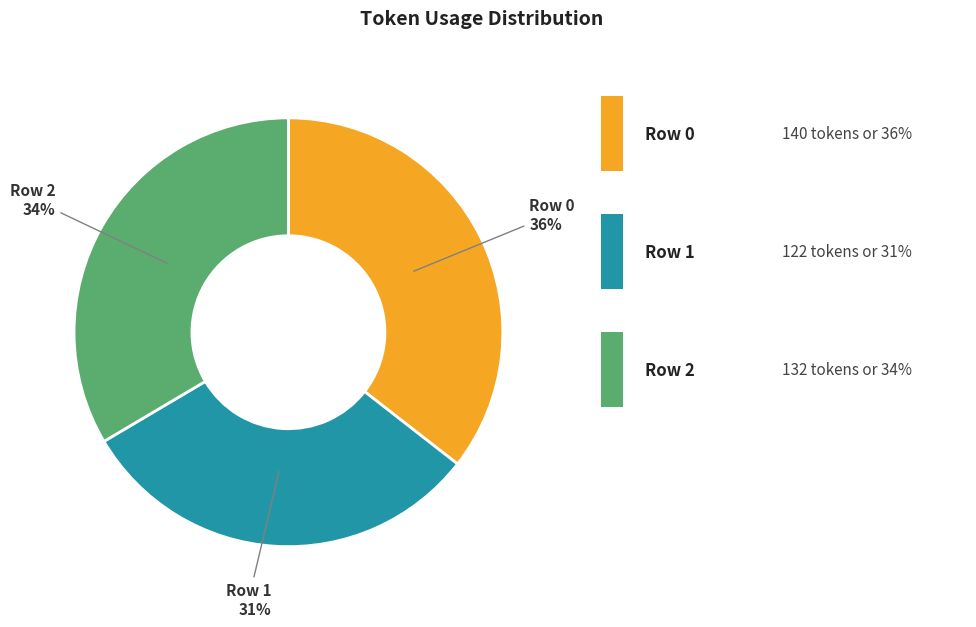

Is it true that Row 0 is 36% of the pie?

True